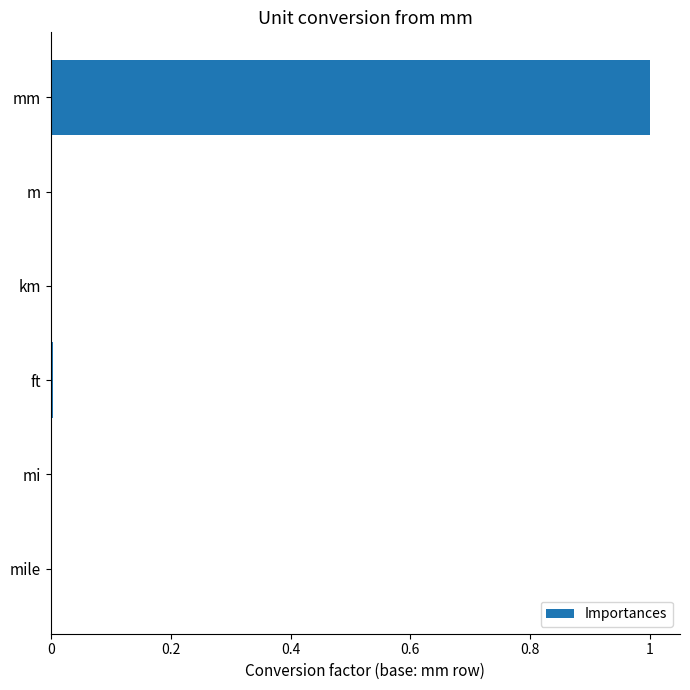

Which label corresponds to the largest value in the chart?

mm